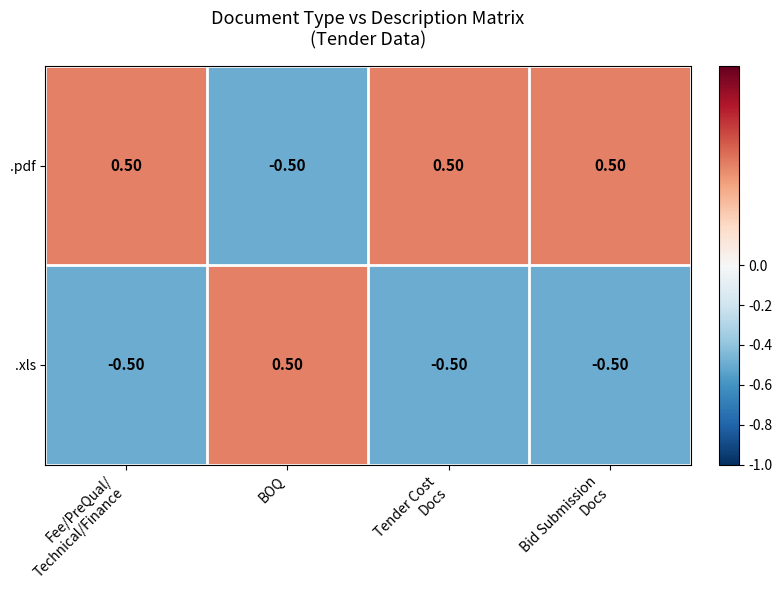

At which label does .xls first exceed 0?

BOQ